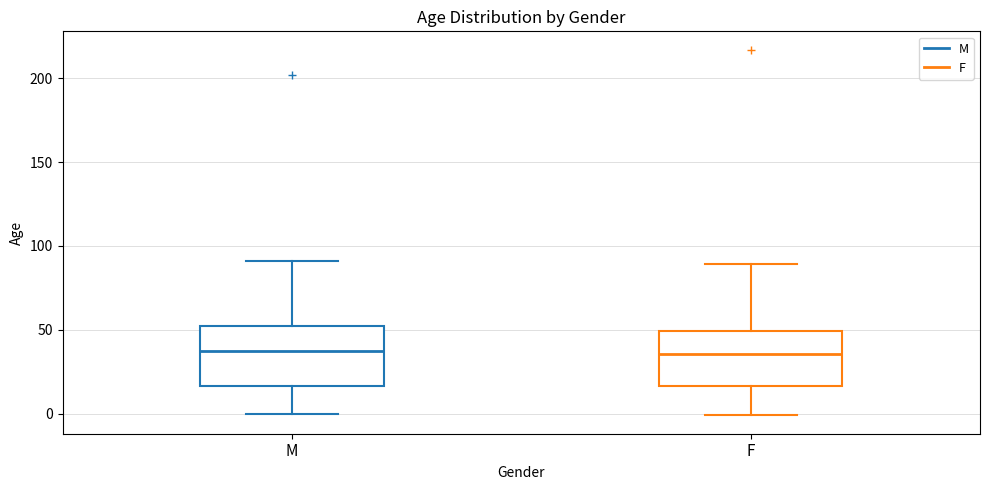

Where is the upper edge of the box for M on the y-axis? The values are not printed on the chart, so give them approximately, as read against the axis.

55